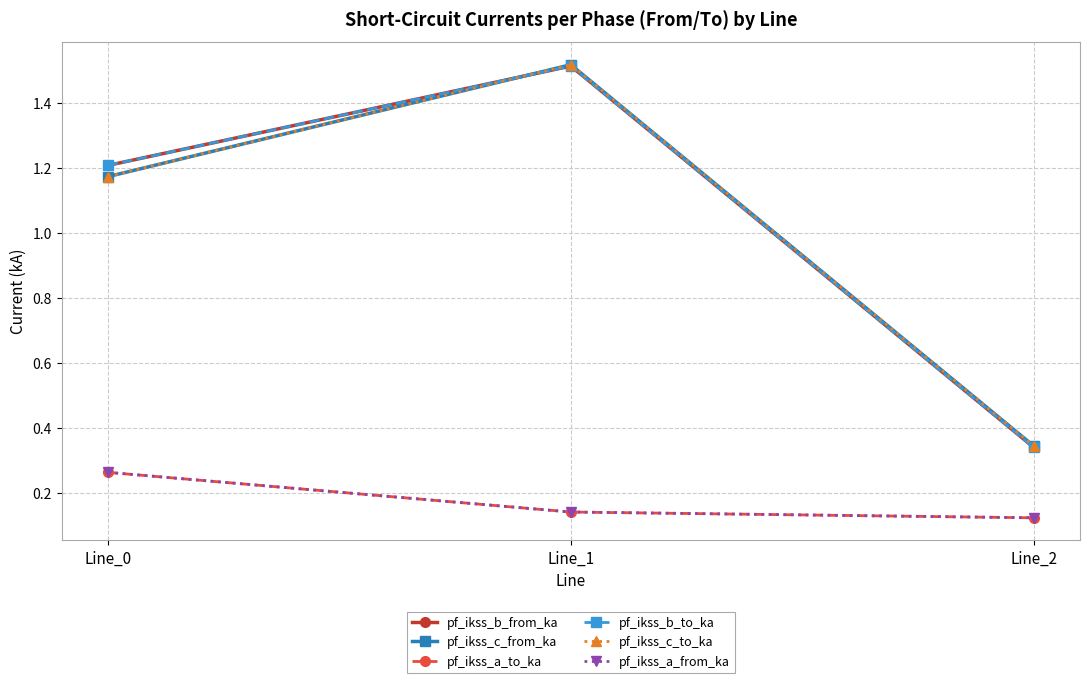

Is this an area chart (filled region under the line)?

No